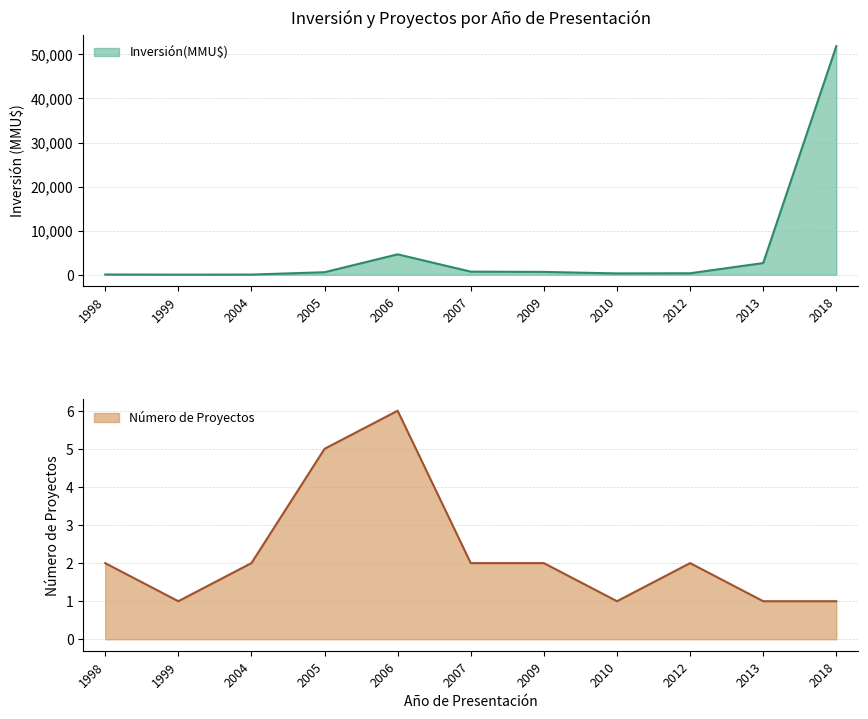

Does the chart have visible grid lines?

Yes